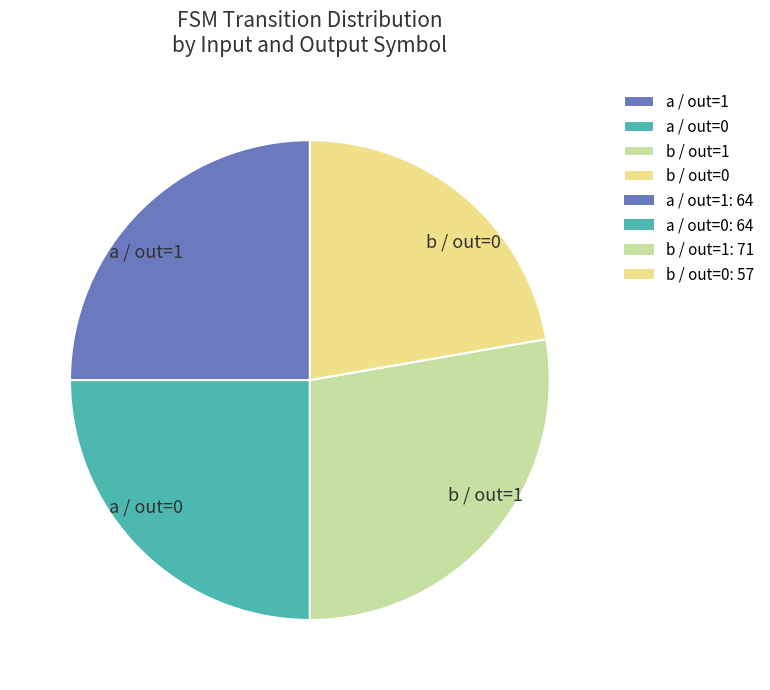

Is there a majority slice in this chart?

No